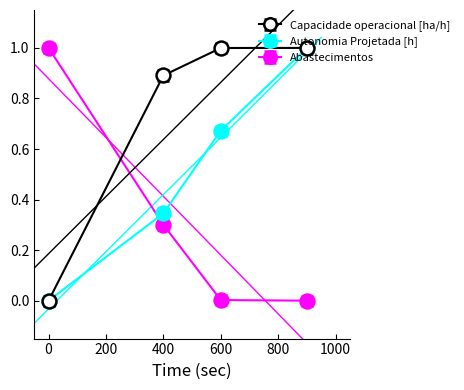

Is it true that Capacidade operacional [ha/h] equals 0.5 at 600?

False